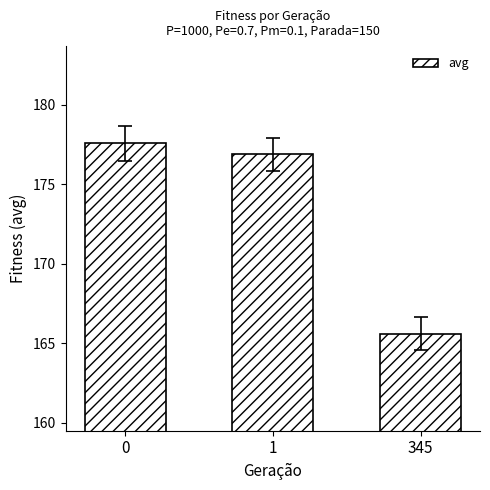

List the labels in order of value, smallest first.

345, 1, 0